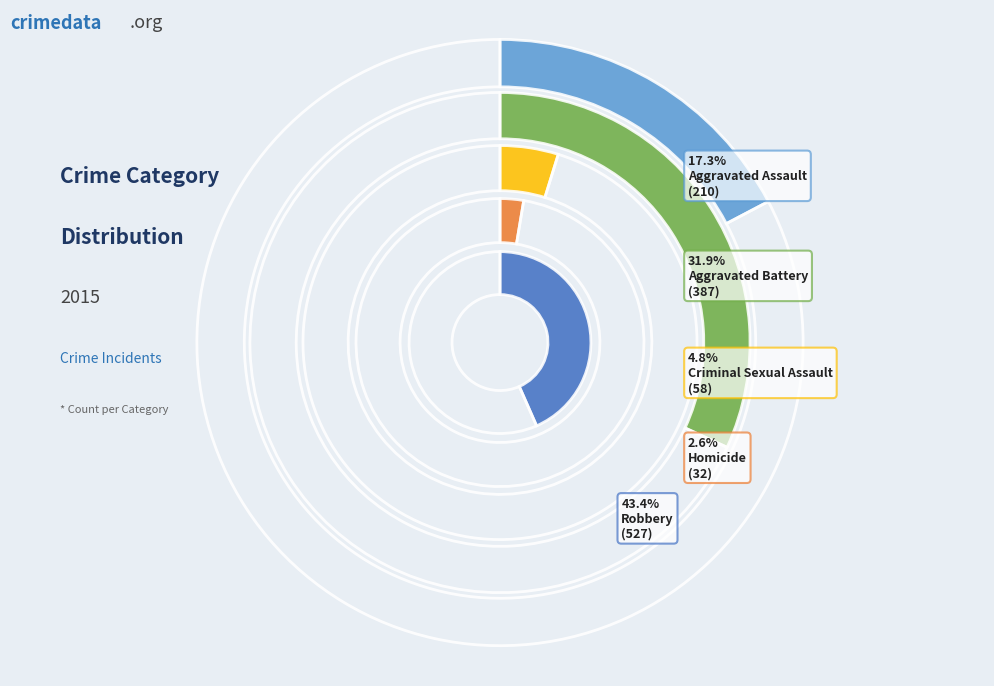

Is there any slice that represents more than half of the pie?

No